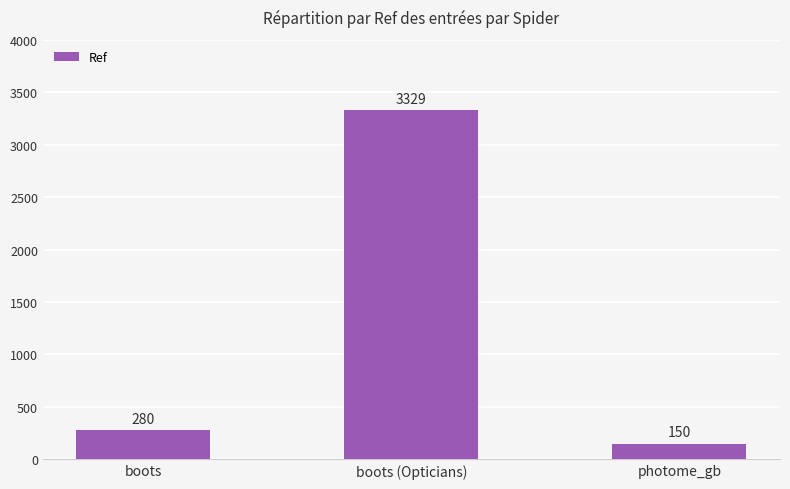

How many data points does each series have?

3